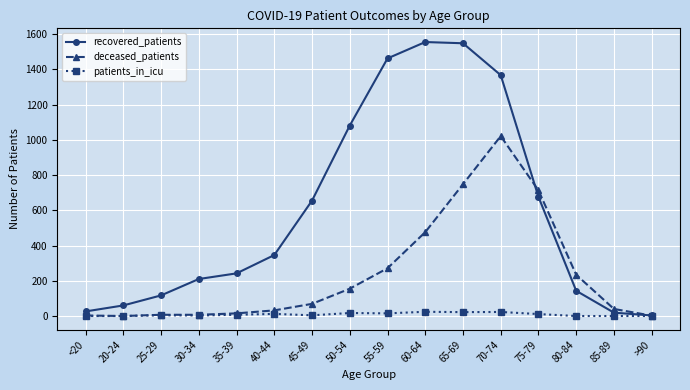

True or false: patients_in_icu has more than 2 interior local peaks.

True